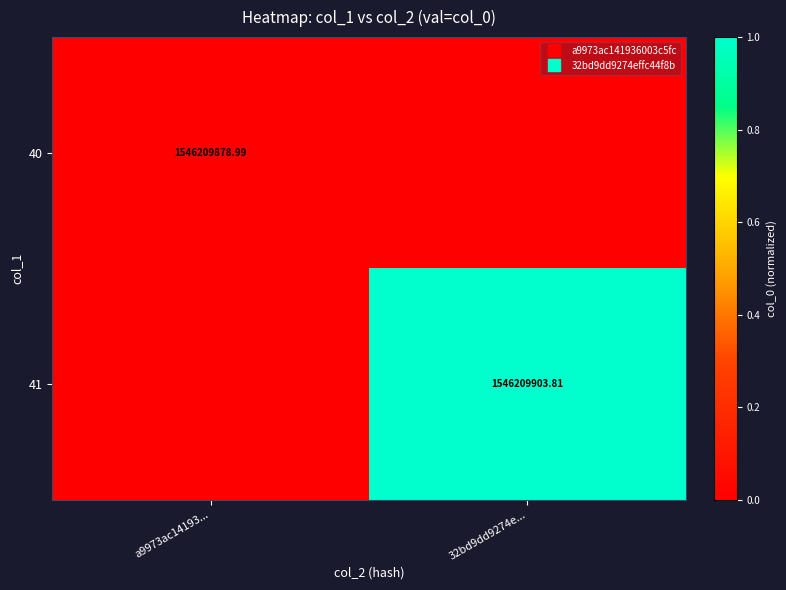

The value of 41 at 32bd9dd9274e... is 1. True or false?

True